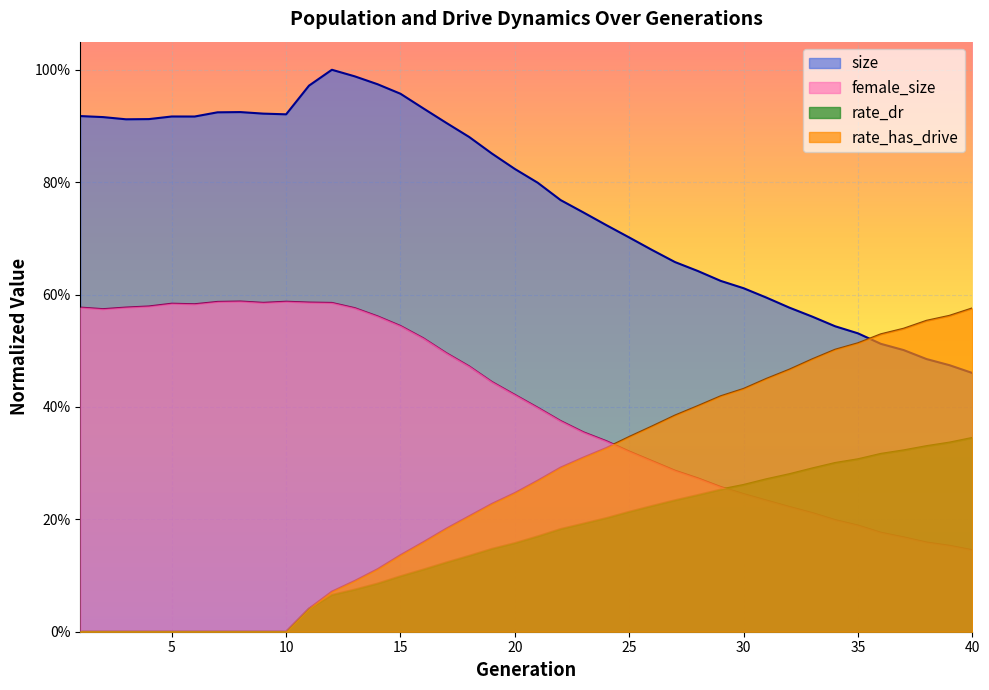

The rate_dr series shows -0.2 at 6. True or false?

False